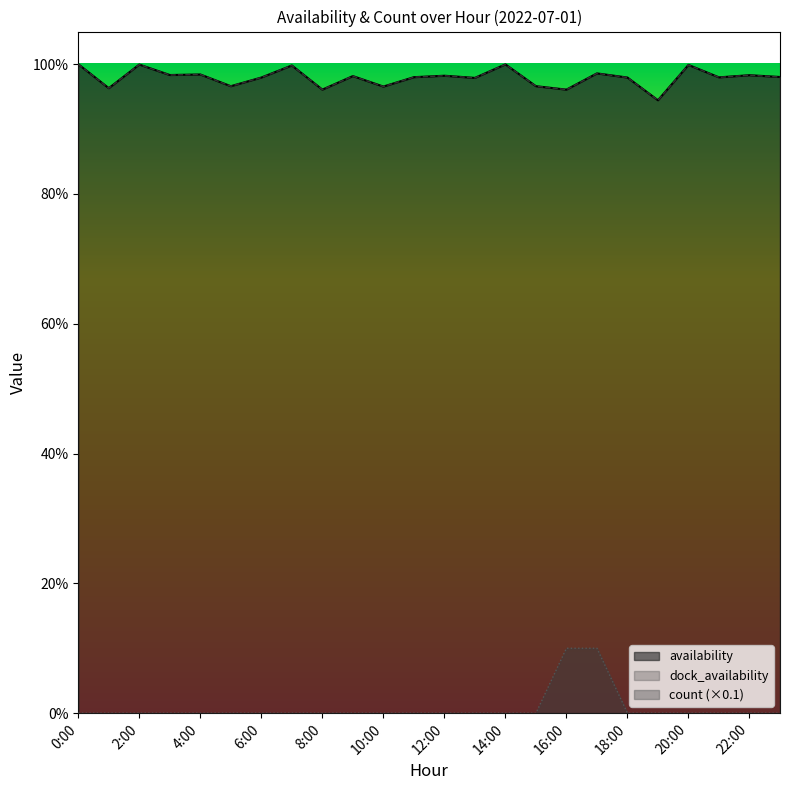

At which category does availability reach its first local peak?

2:00